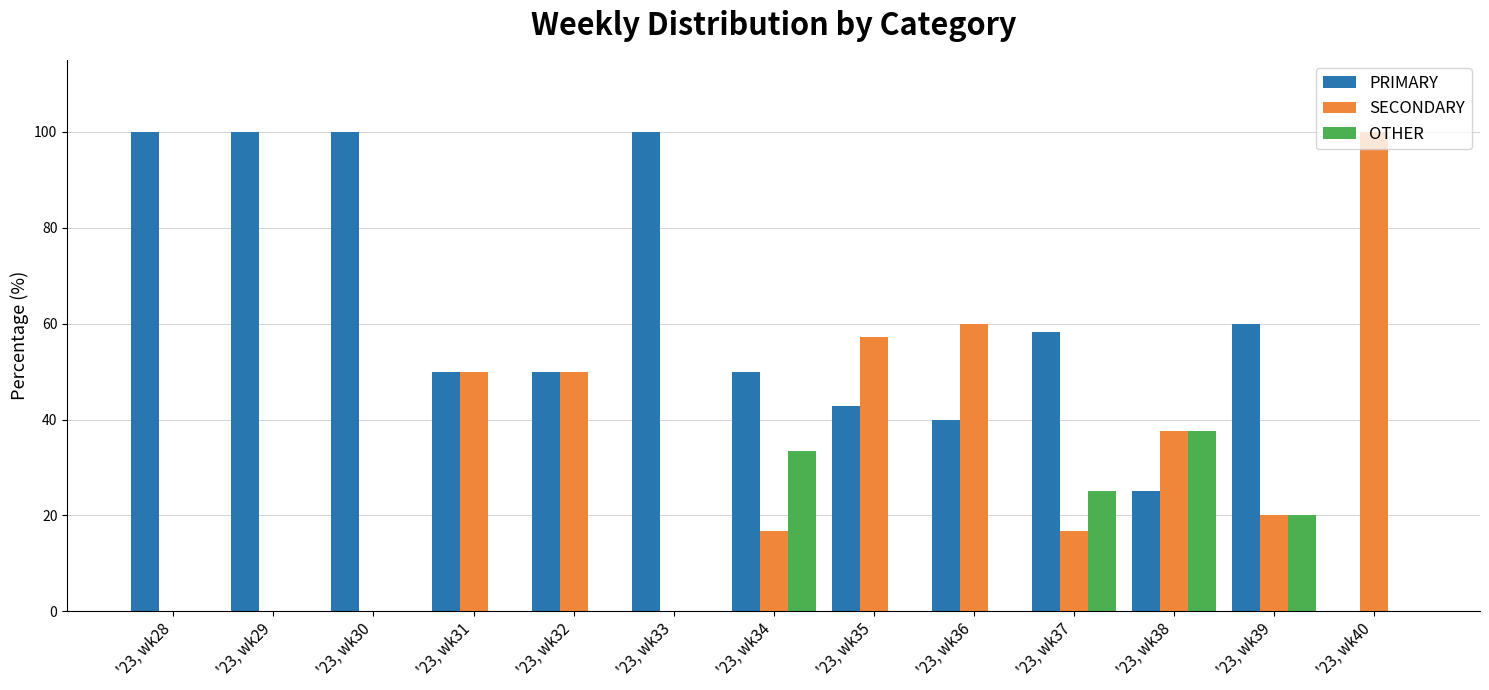

The SECONDARY series shows 29.3 at '23, wk32. True or false?

False